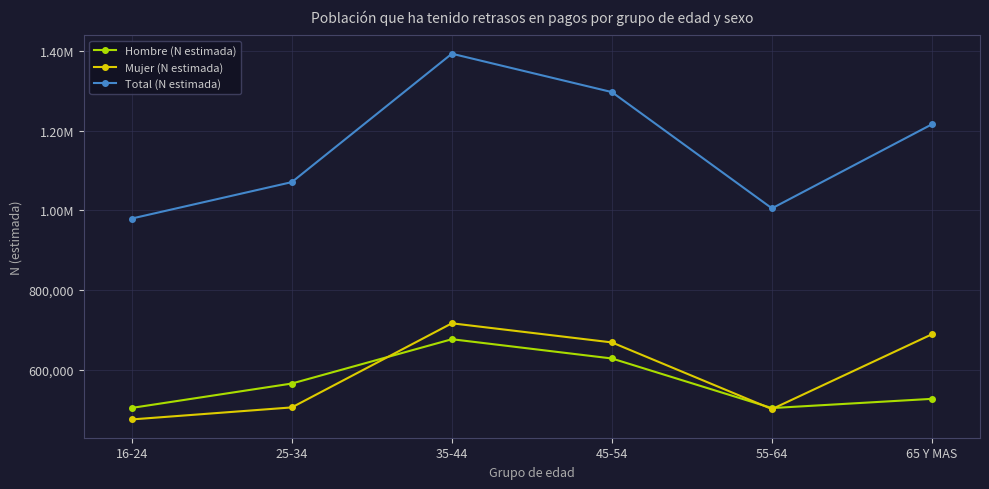

What is the highest value of the Hombre (N estimada) series?

676714